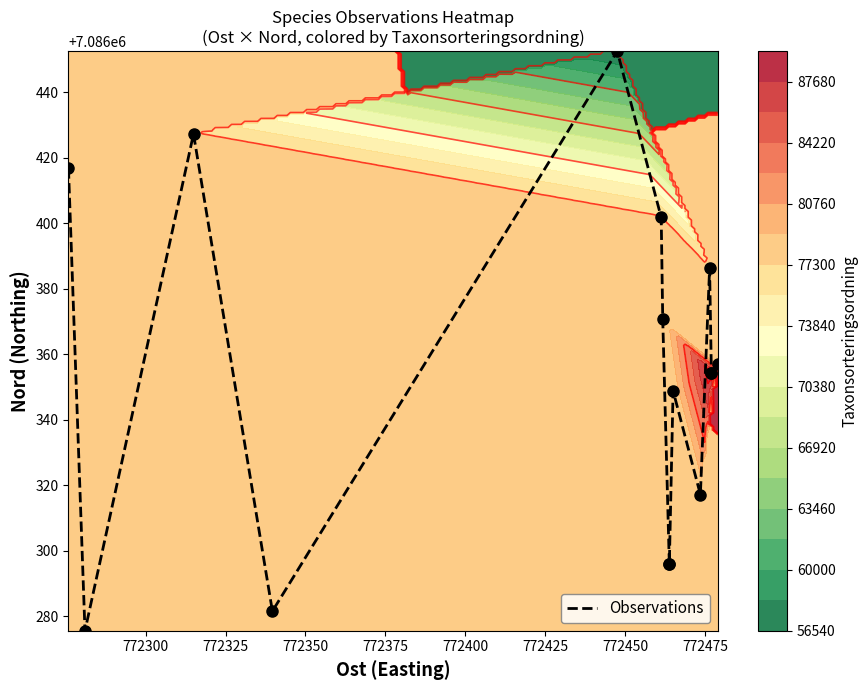

What is the greatest value displayed?

7086452.6